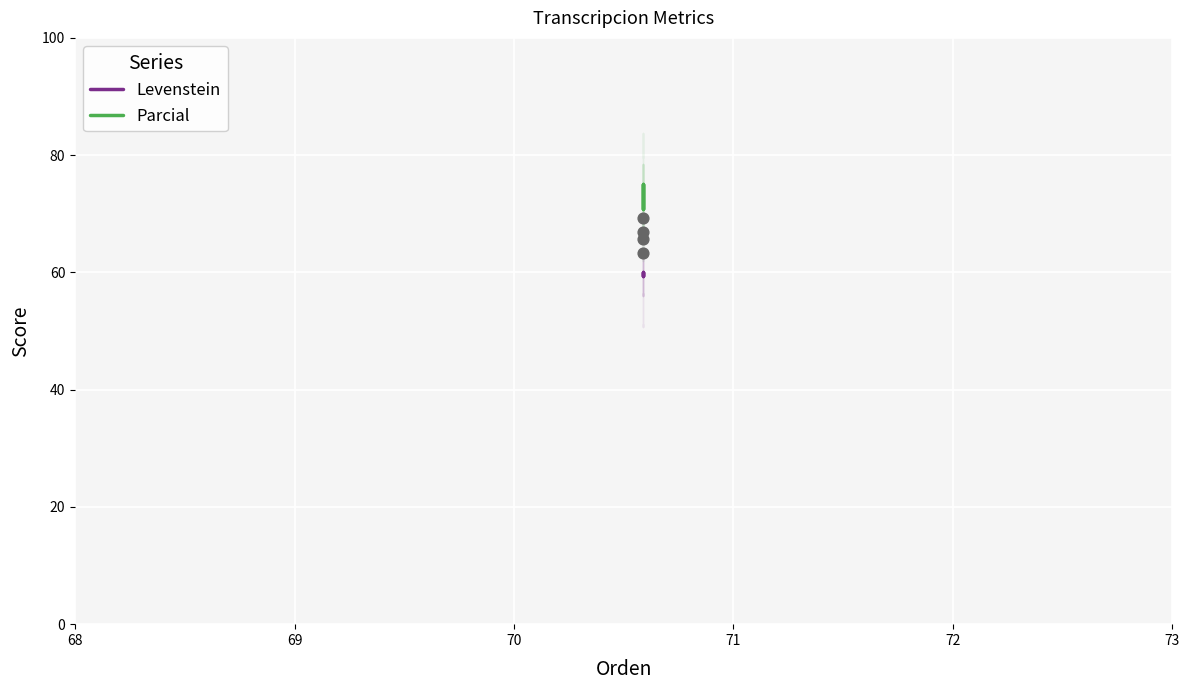

Which series has the widest spread of Y values?

Parcial